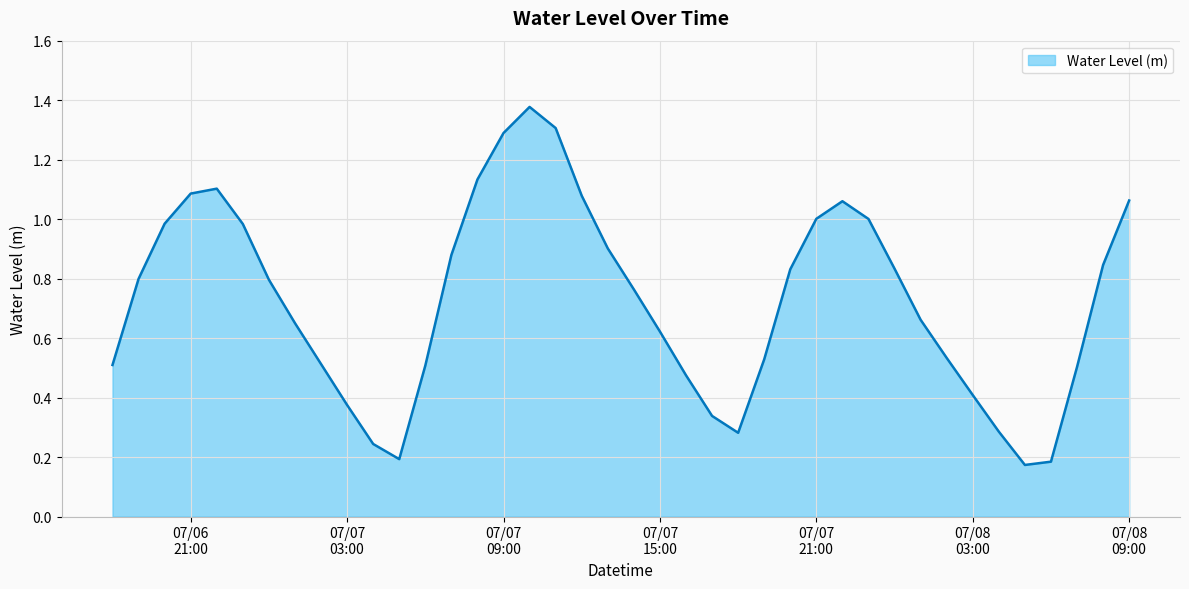

What is the difference between the maximum and minimum values?

1.2